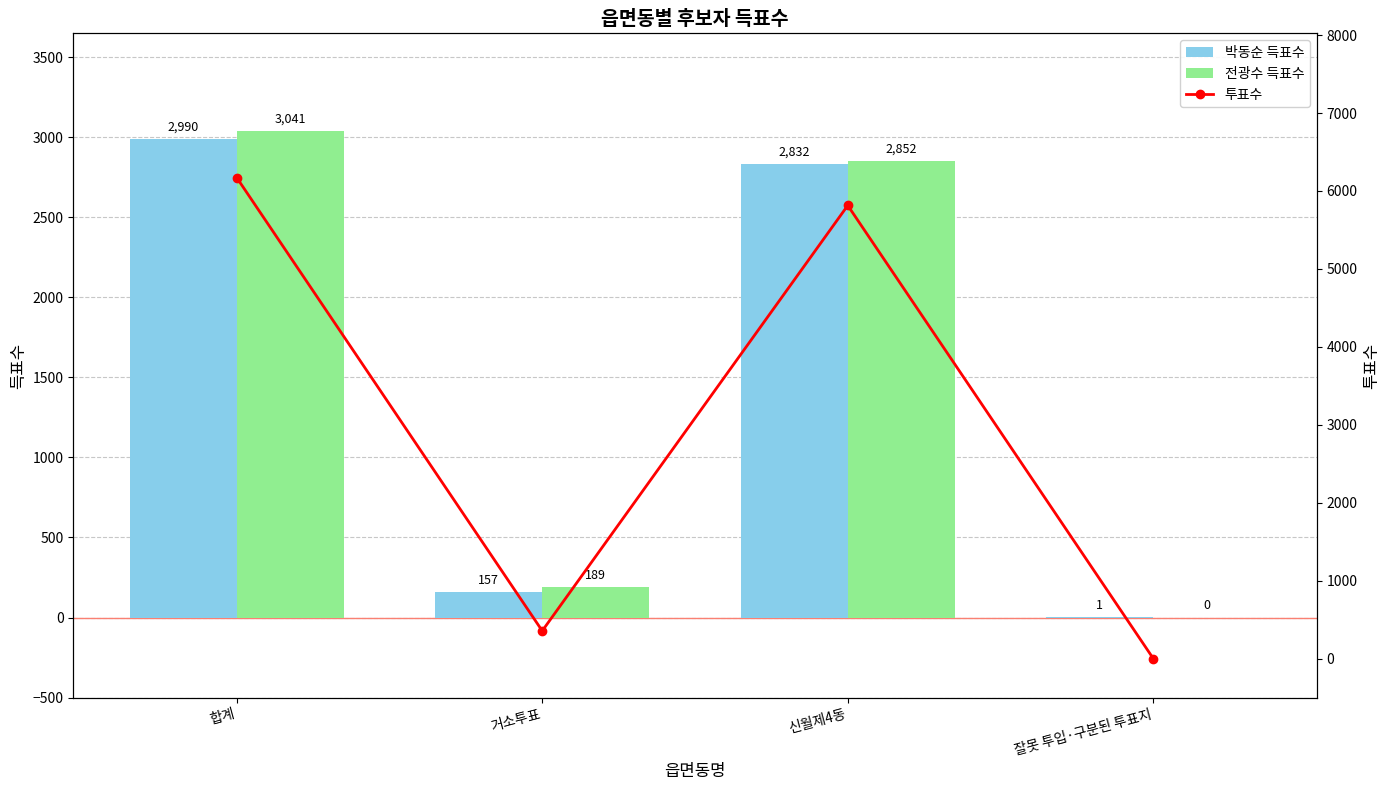

Rank the series by their maximum value, from lowest to highest.

박동순 득표수, 전광수 득표수, 투표수